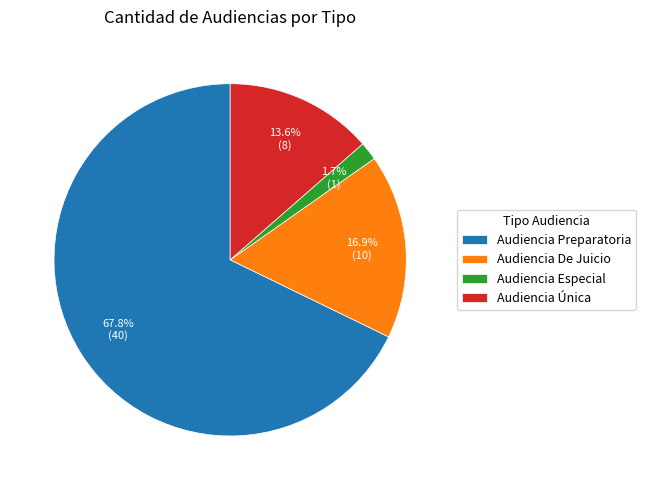

Does Audiencia De Juicio account for over 50% of the chart?

No